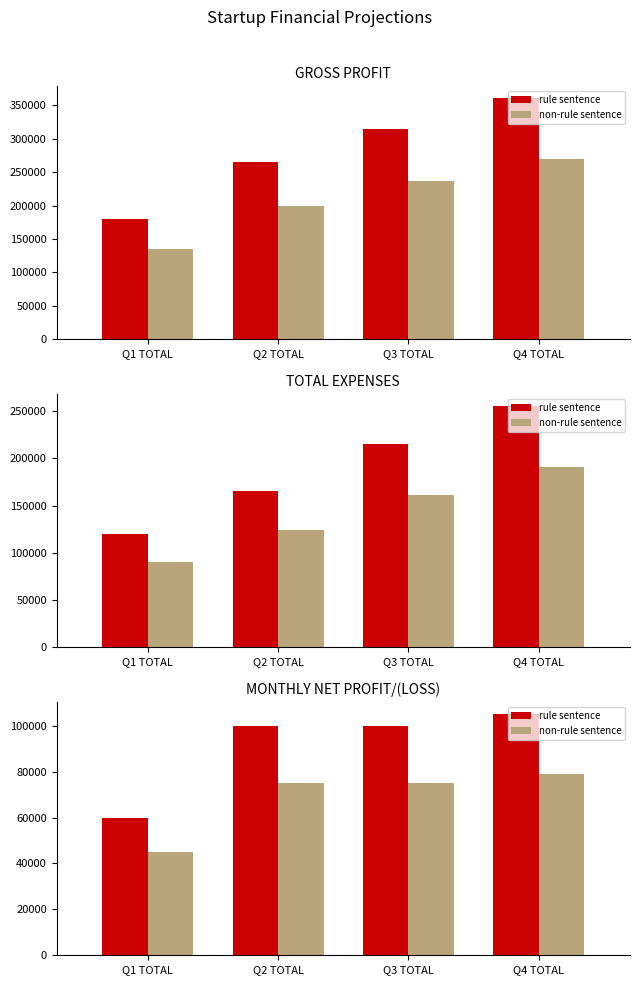

How many bars are there in each group?

2